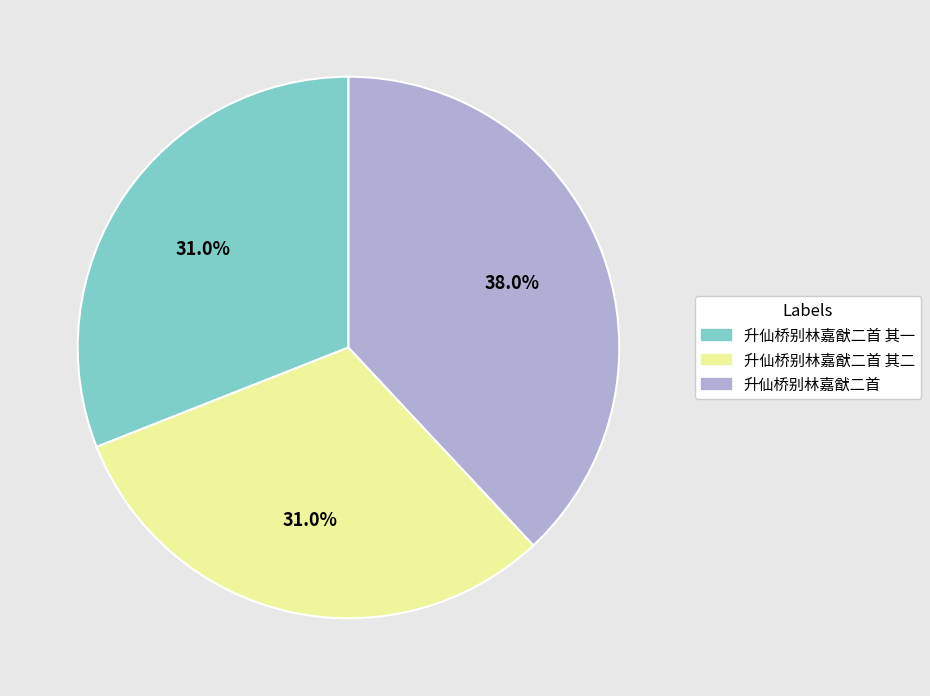

The 升仙桥别林嘉猷二首 其二 slice represents 31% of the pie. True or false?

True